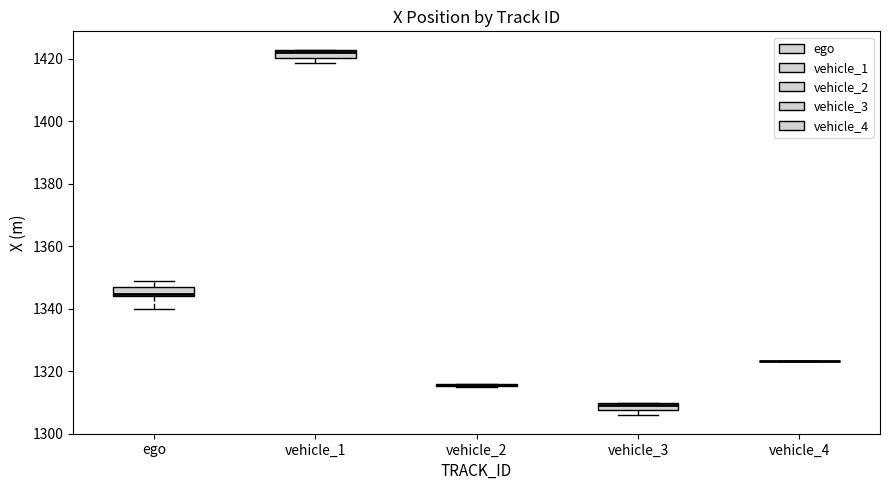

Where is the lower edge of the box for vehicle_3 on the y-axis? The values are not printed on the chart, so give them approximately, as read against the axis.

1308